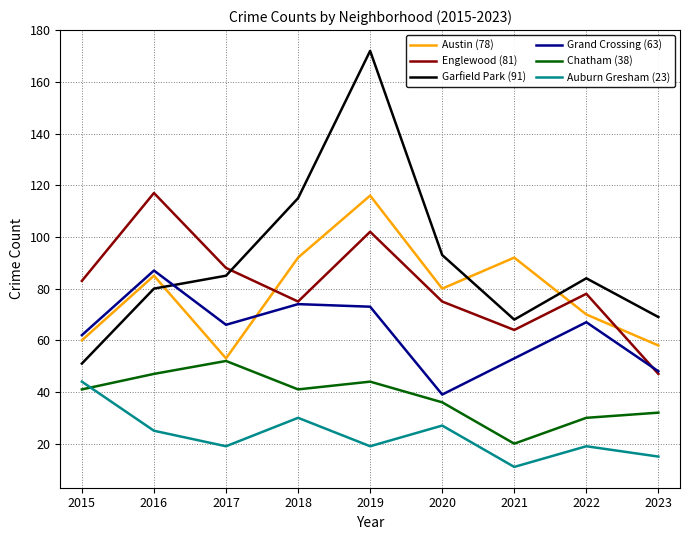

How many lines are shown in the chart?

6